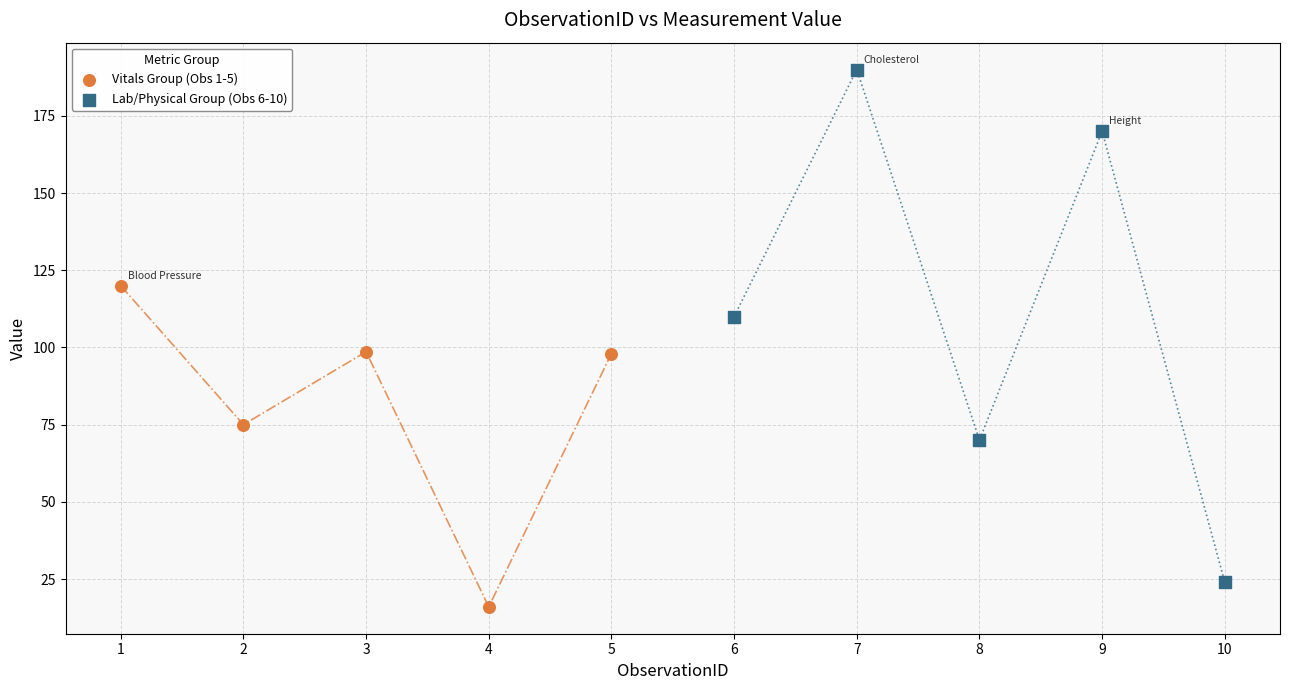

Which series reaches the minimum Y coordinate?

Vitals Group (Obs 1-5)